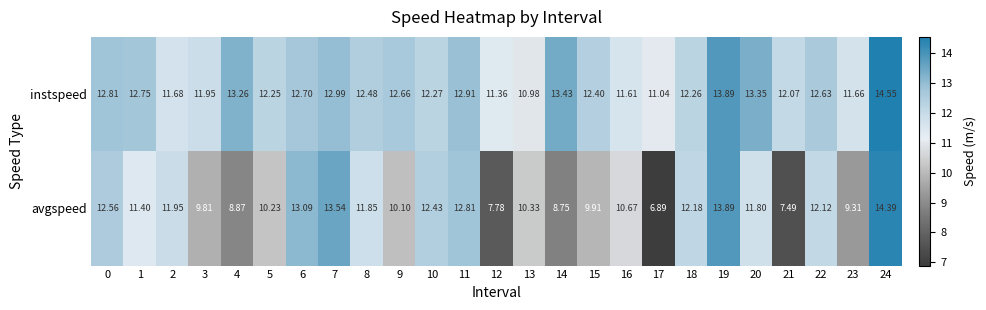

Which series has the largest total across all categories?

instspeed